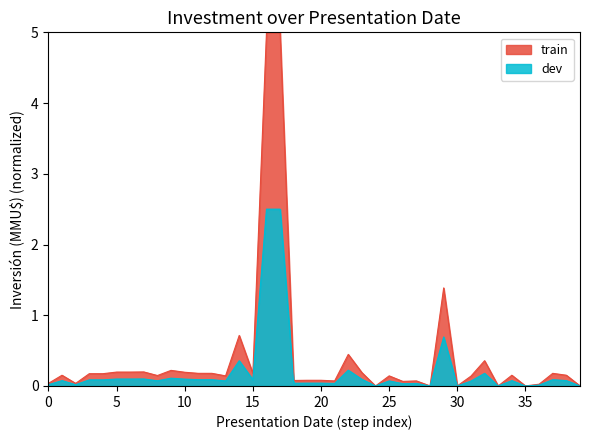

Does the chart display data point markers on the line(s)?

No